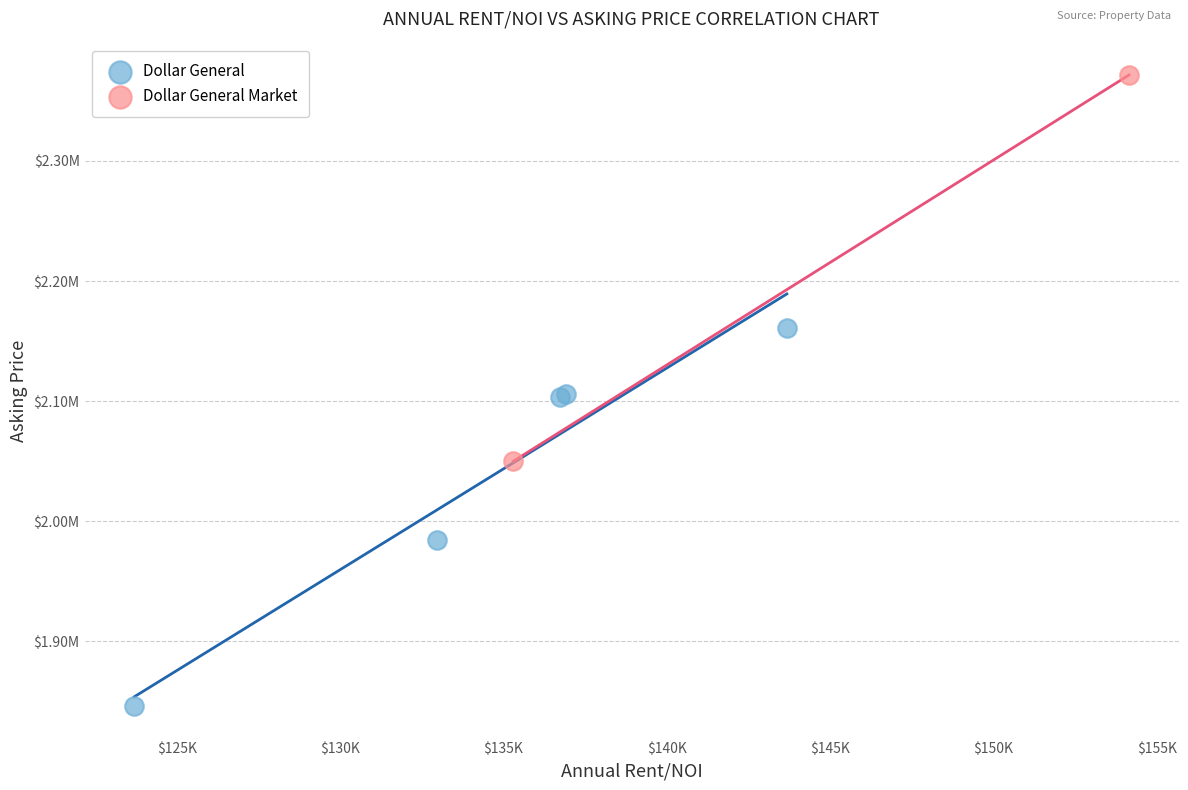

What are all the series names shown in the legend?

Dollar General, Dollar General Market